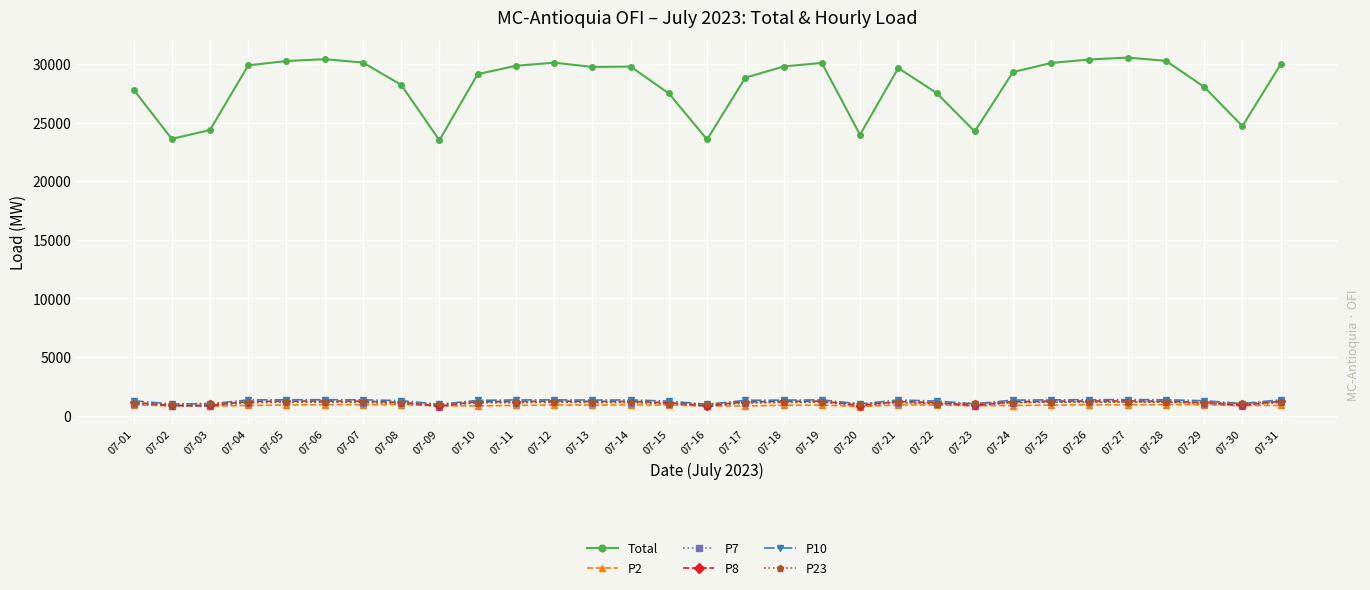

What is the spread (max minus min) of values at 07-23?

23414